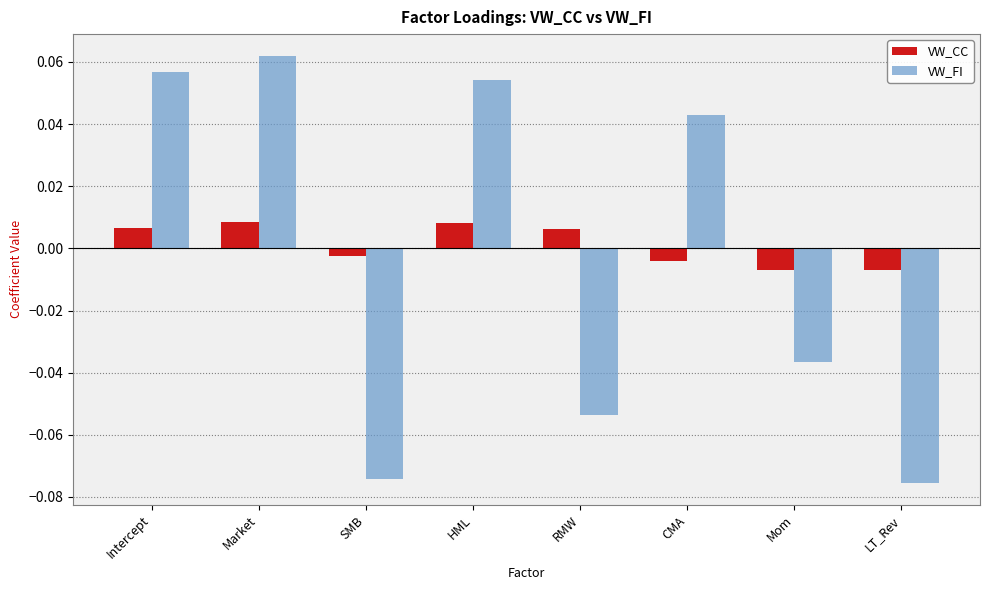

Is it true that VW_FI equals 0.0 at Intercept?

False